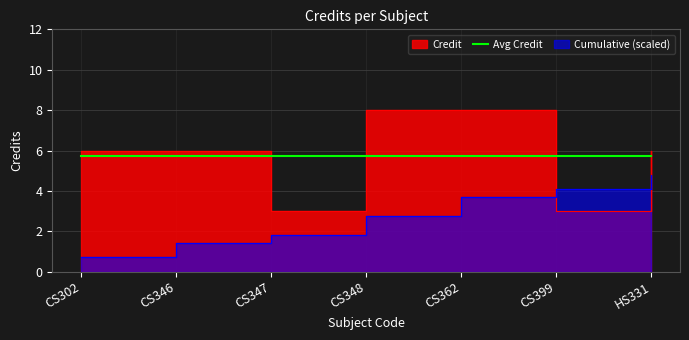

Reading right to left, what are all the values shown in this chart?

6	3	8	8	3	6	6